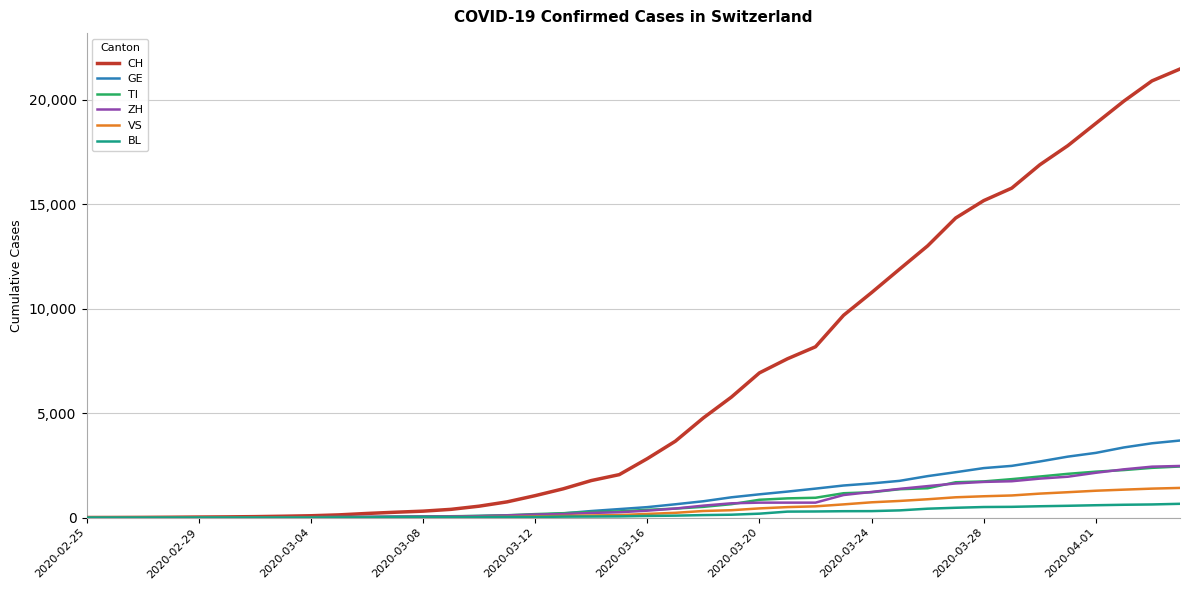

What is the maximum value shown in the chart?

21469